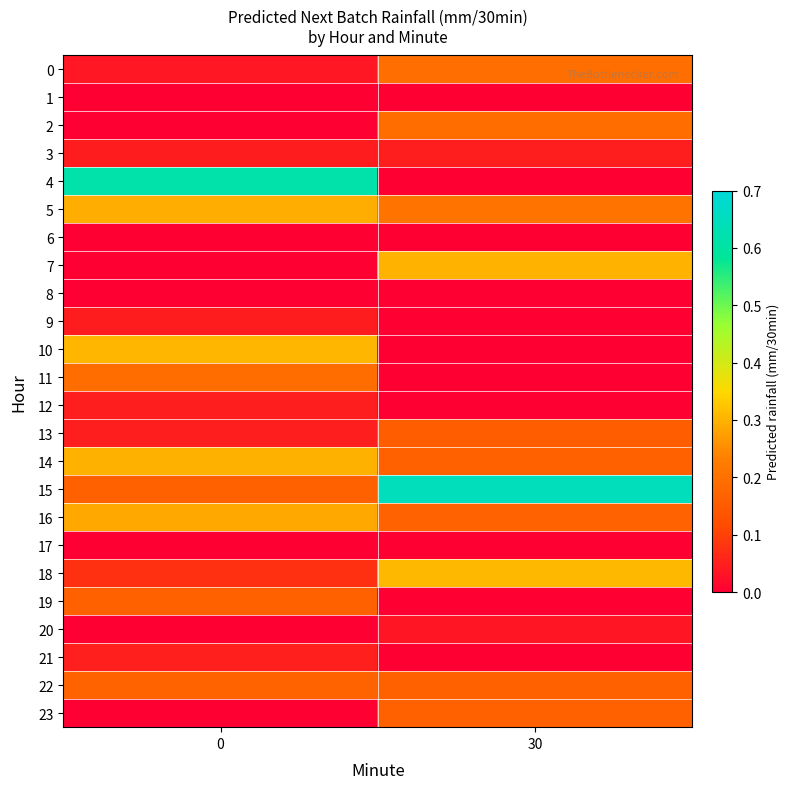

At how many categories does at least one series exceed 0?

2